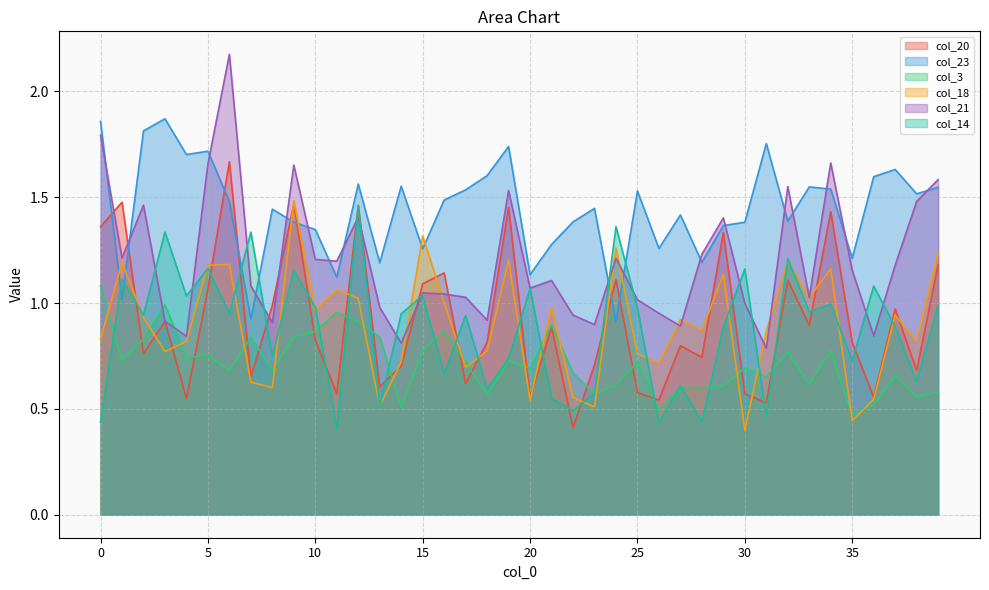

How many series are shown in this chart?

6